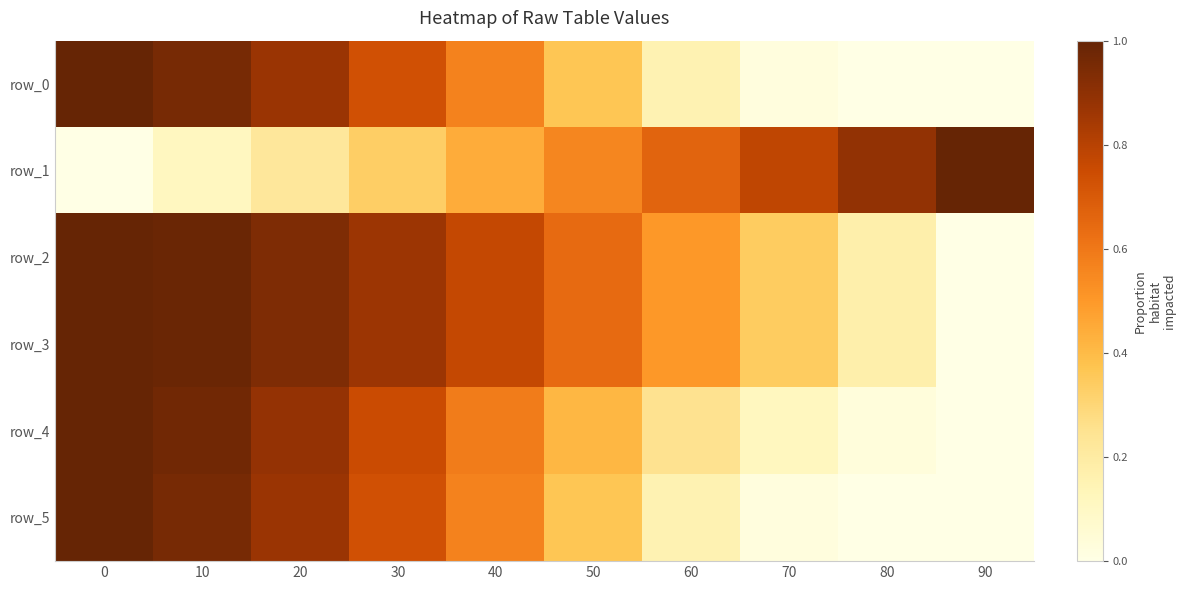

Count the row_1 values in the range 0 to 1.

10